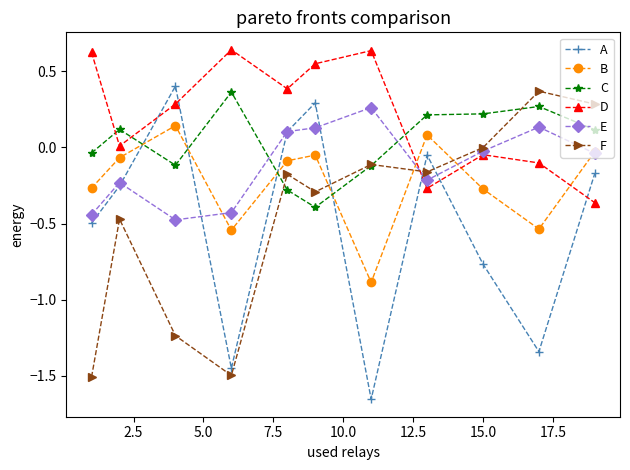

In F, how many points are lower than both neighbors (excluding endpoints)?

3